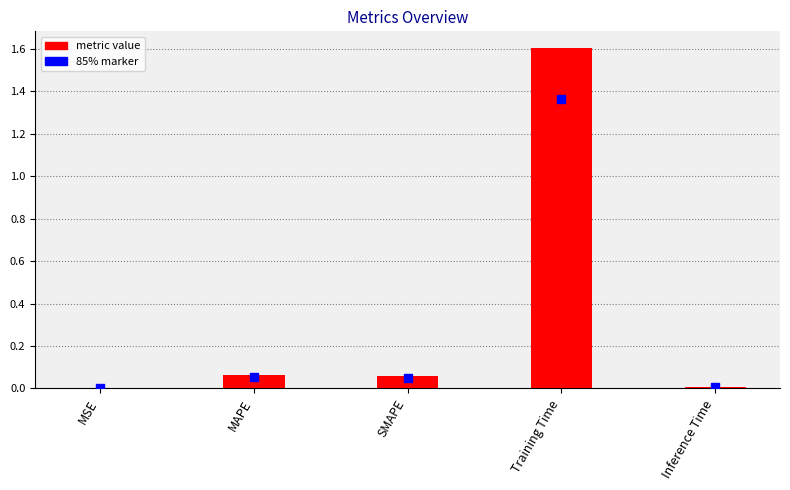

Which category has the highest value across all series?

Training Time